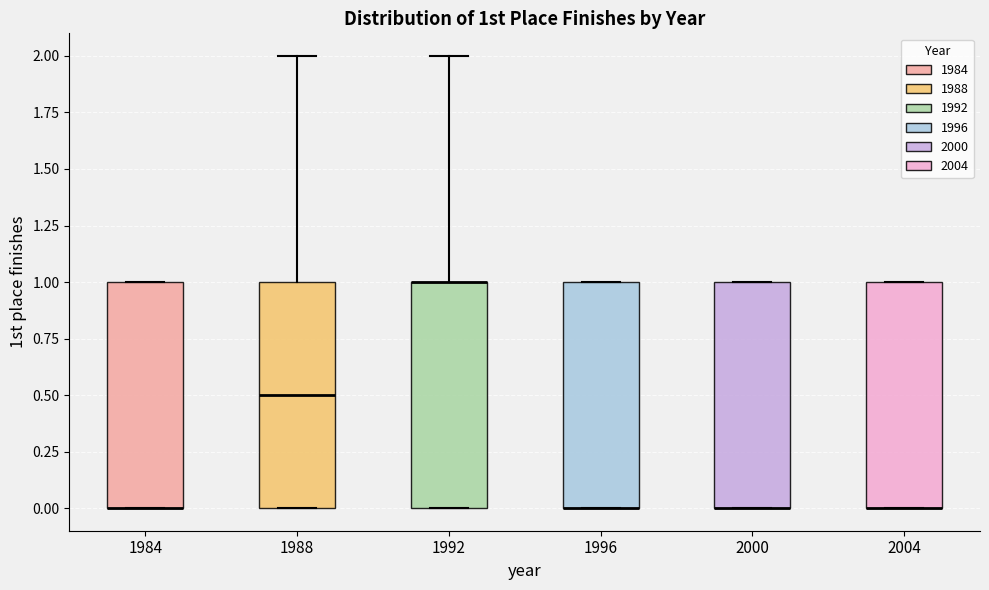

Reading left to right, read every box against the y-axis: the position of its median line, the range the box covers, and the ends of its whiskers. The values are not printed on the chart, so give them approximately, as read against the axis.

1984: median 0.0 (drawn on the box's lower edge), box 0.0 to 1.0, whiskers 0.0 to 1.0
1988: median 0.5, box 0.0 to 1.0, whiskers 0.0 to 2.0
1992: median 1.0 (drawn on the box's upper edge), box 0.0 to 1.0, whiskers 0.0 to 2.0
1996: median 0.0 (drawn on the box's lower edge), box 0.0 to 1.0, whiskers 0.0 to 1.0
2000: median 0.0 (drawn on the box's lower edge), box 0.0 to 1.0, whiskers 0.0 to 1.0
2004: median 0.0 (drawn on the box's lower edge), box 0.0 to 1.0, whiskers 0.0 to 1.0